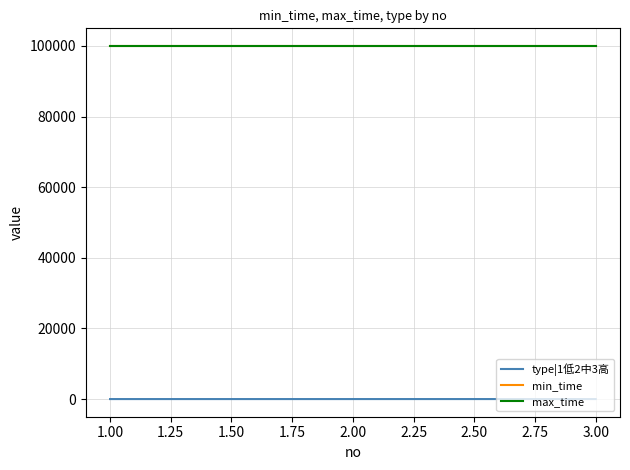

Does the chart display data point markers on the line(s)?

No